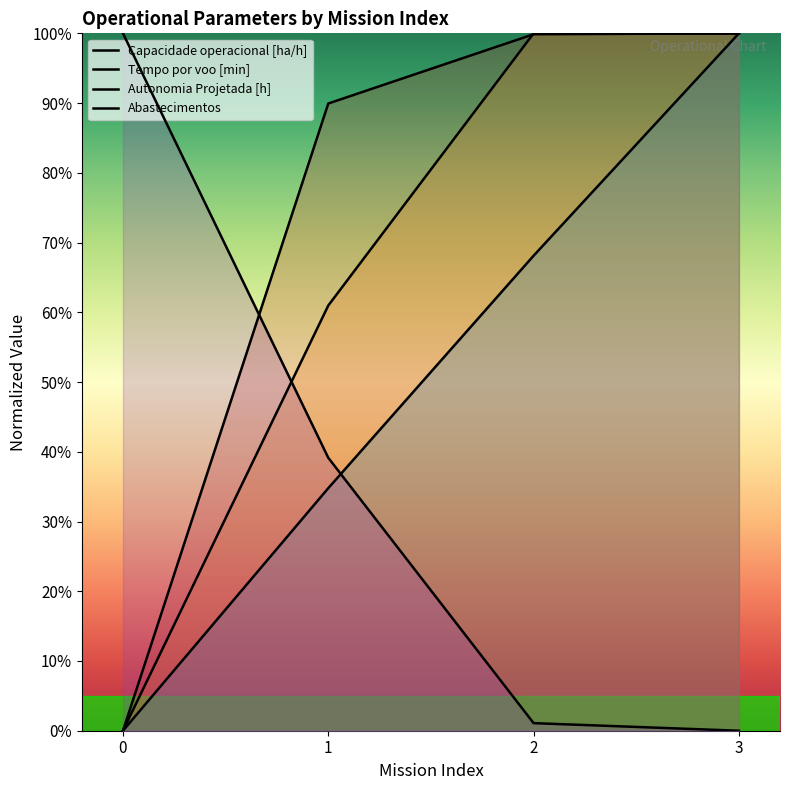

At which label is Capacidade operacional [ha/h] closest to 50?

1